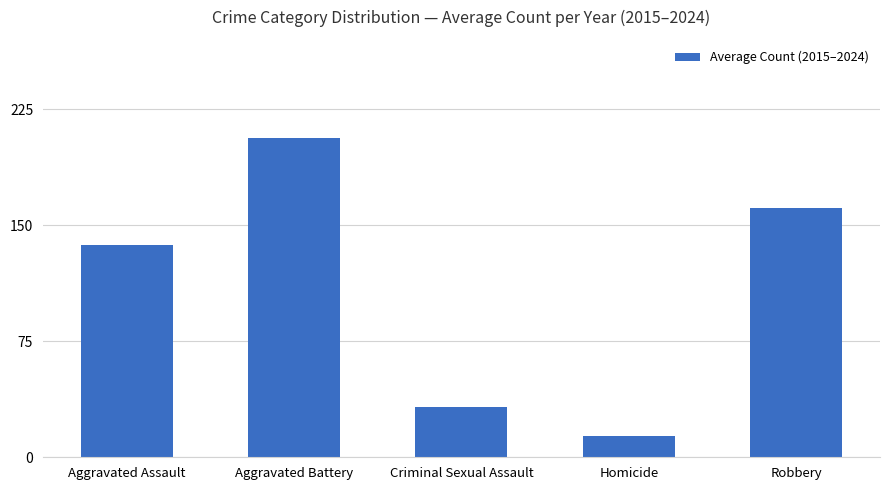

What is the sum of the values at Aggravated Assault and Robbery?

298.4